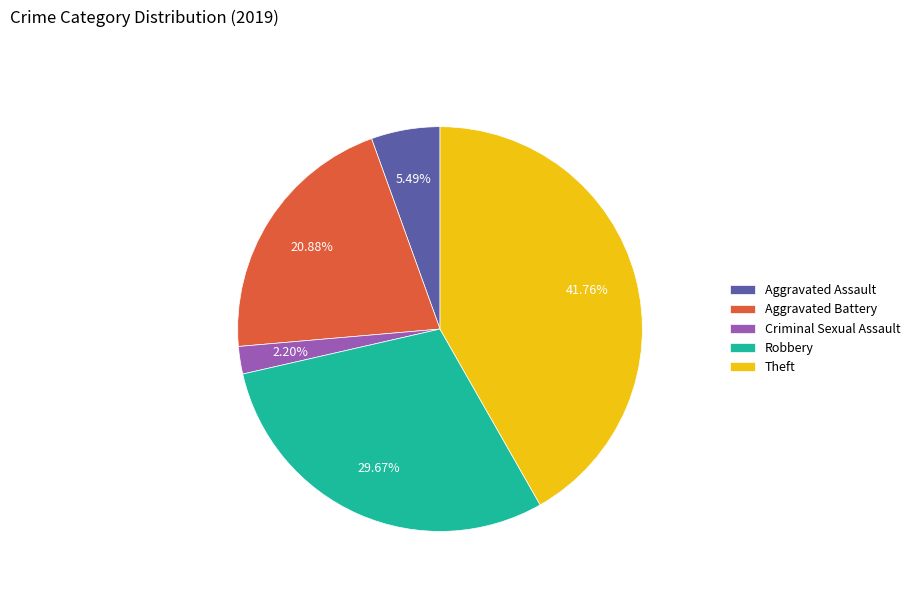

Rank the categories by value from highest to lowest.

Theft, Robbery, Aggravated Battery, Aggravated Assault, Criminal Sexual Assault